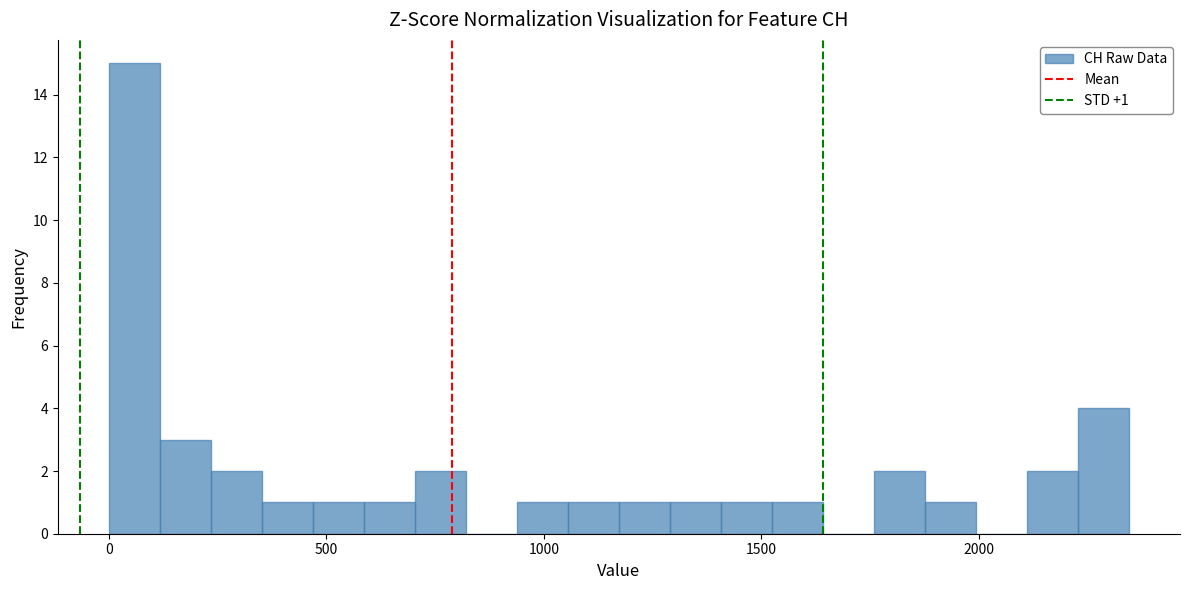

Around what value on the x-axis is the tallest bar? Give the approximate position of its centre, as read against the axis.

50